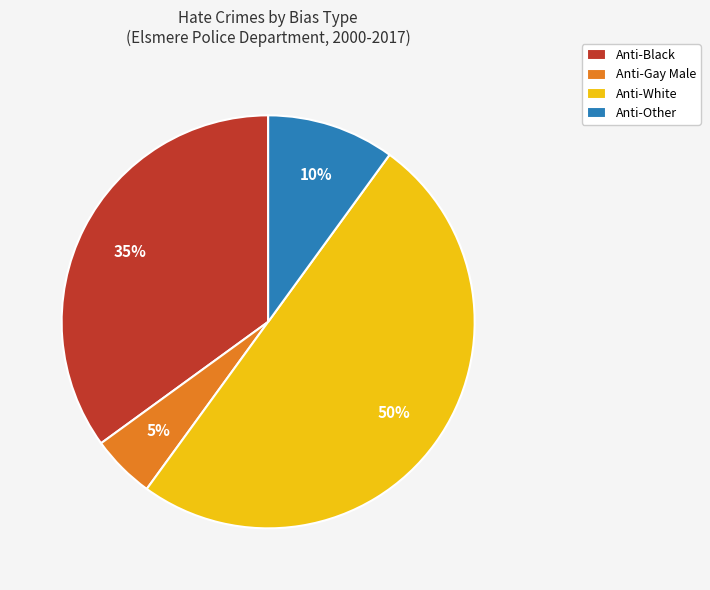

To the nearest percent, what is the average slice percentage?

25%